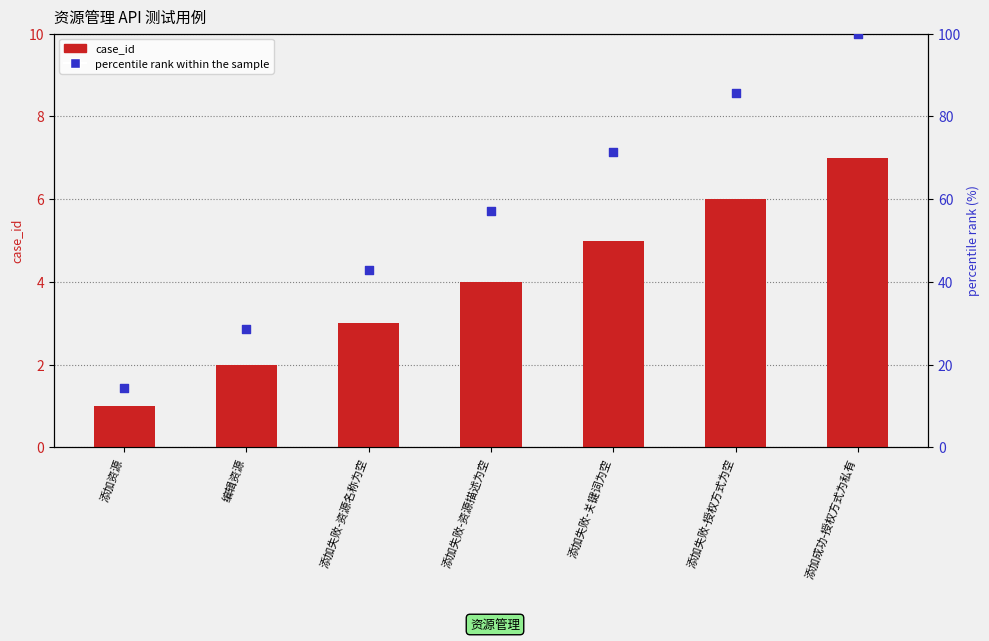

At which category is the sum across all series the highest?

添加成功-授权方式为私有